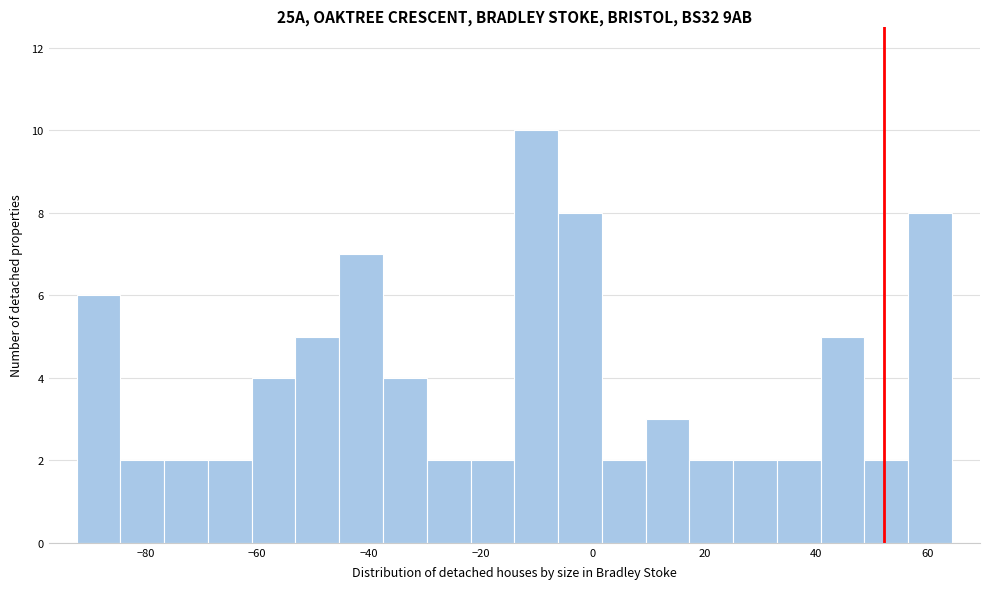

Read against the x-axis, roughly where is the centre of the tallest bar?

-10